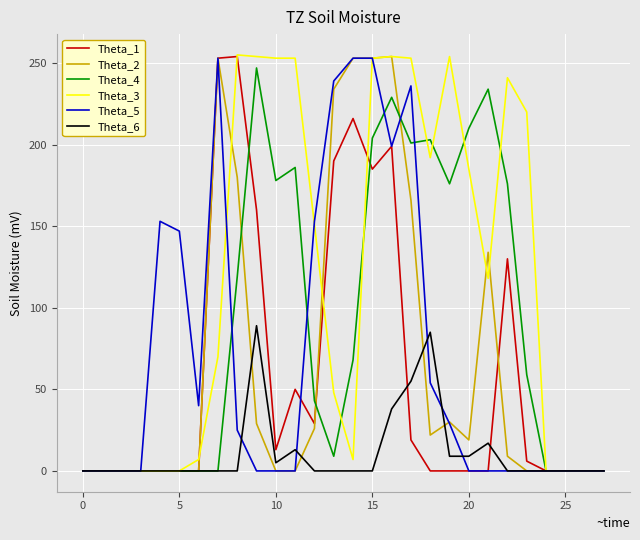

How many lines are shown in the chart?

6